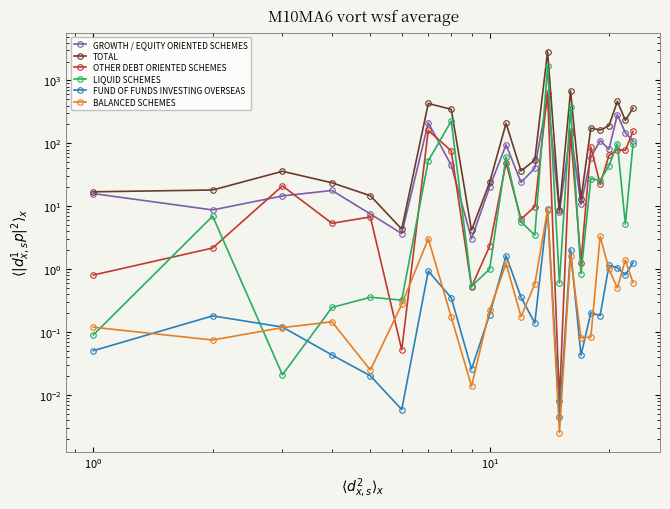

What is the label of the 21st point from the right?

$\mathdefault{10^{0}}$